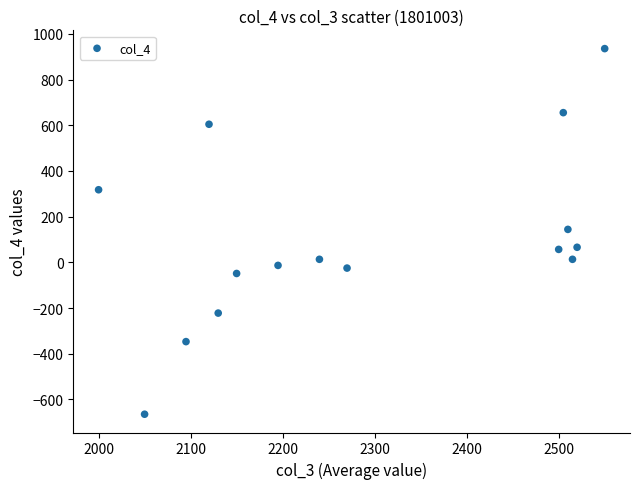

What is the range of Y values (max minus min)?

1600.4